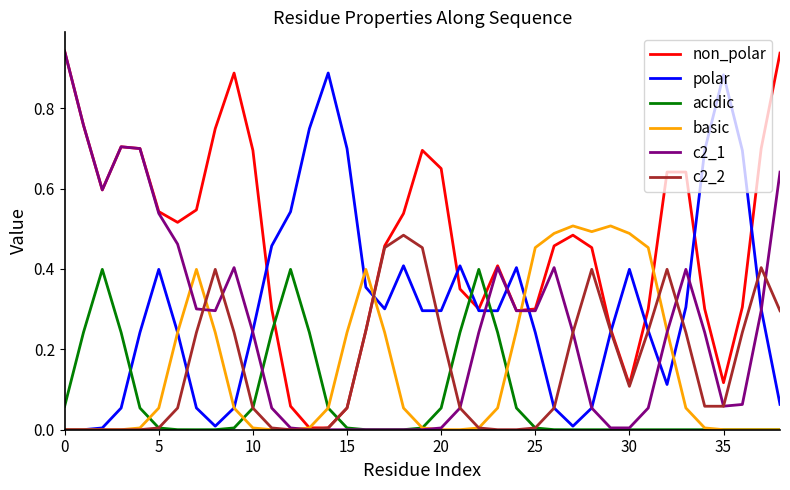

What are all the series names shown in the legend?

non_polar, polar, acidic, basic, c2_1, c2_2